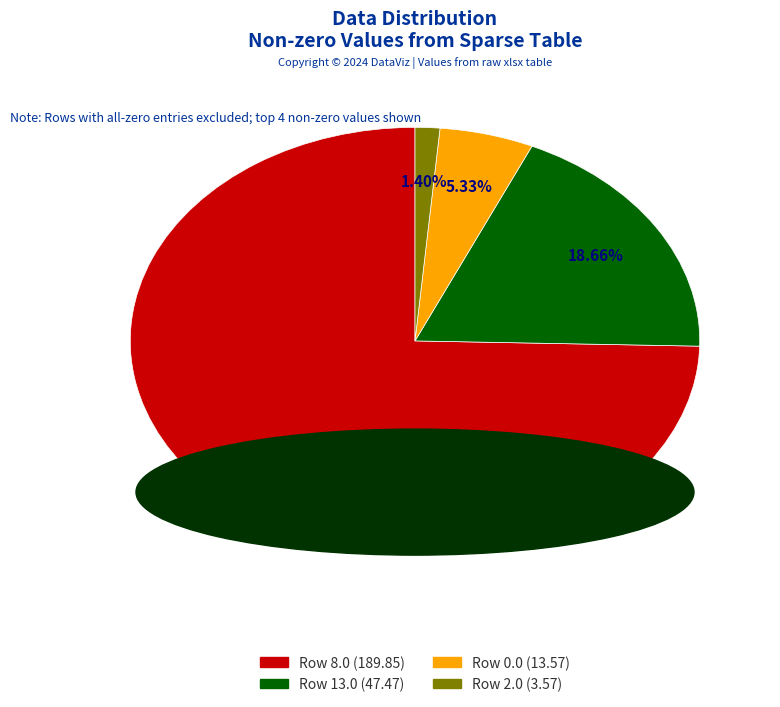

Rank the categories by value from highest to lowest.

Row 8.0 (189.85), Row 13.0 (47.47), Row 0.0 (13.57), Row 2.0 (3.57)